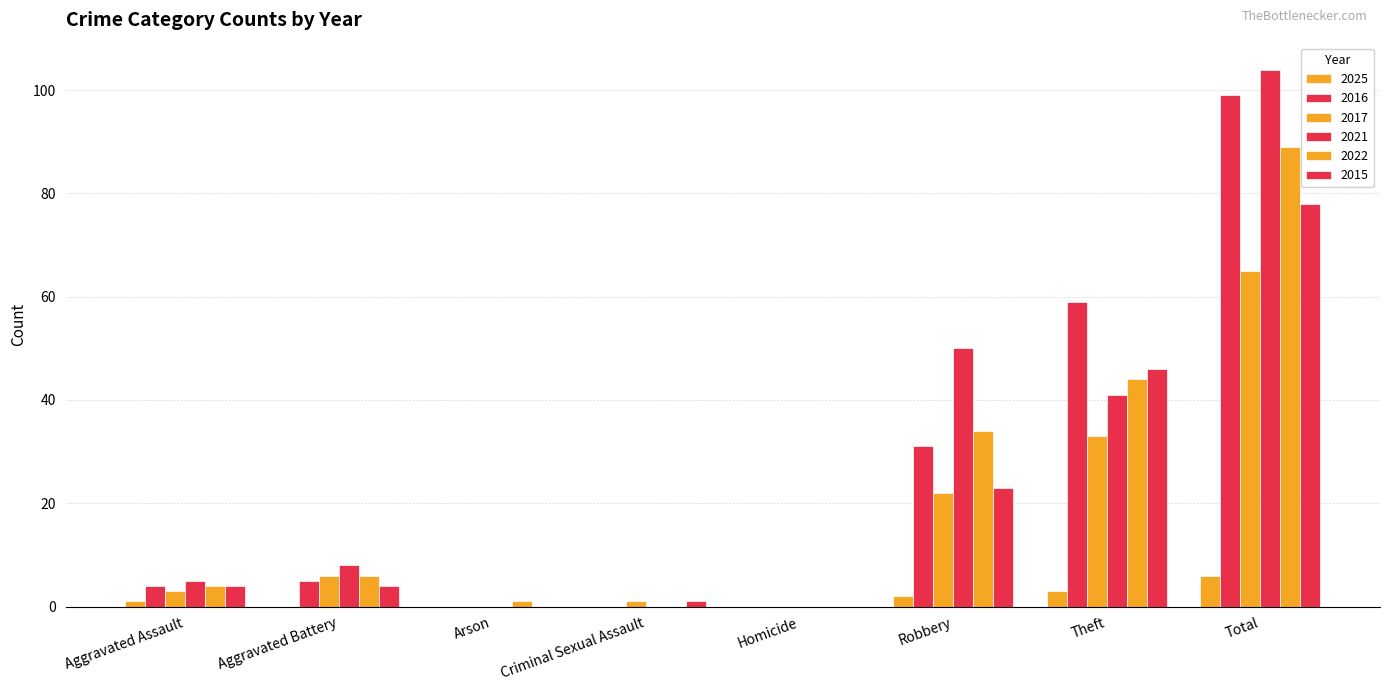

What is the label of the 3rd bar from the left?

Arson